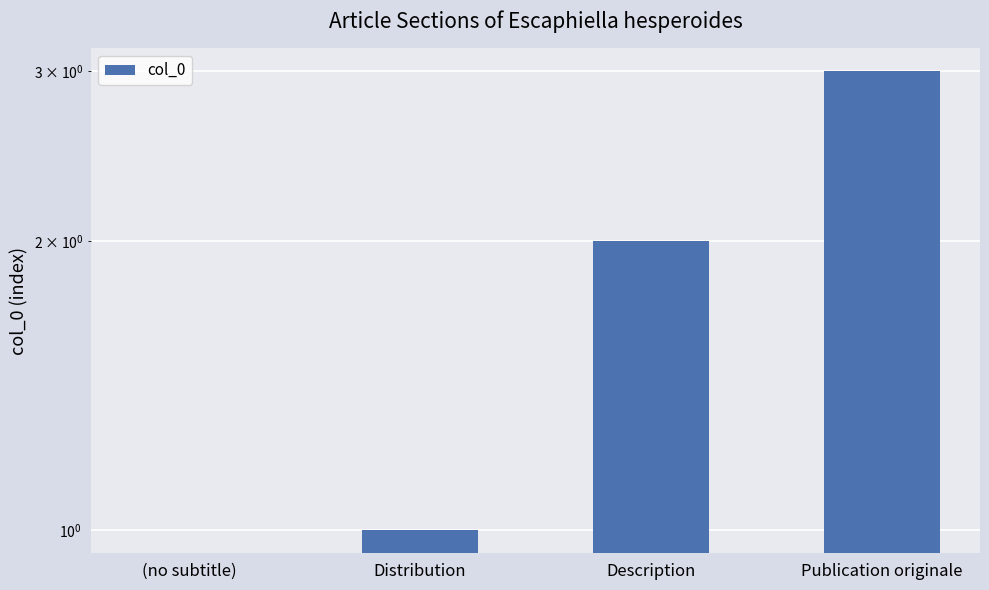

Count the number of values greater than 2.

1